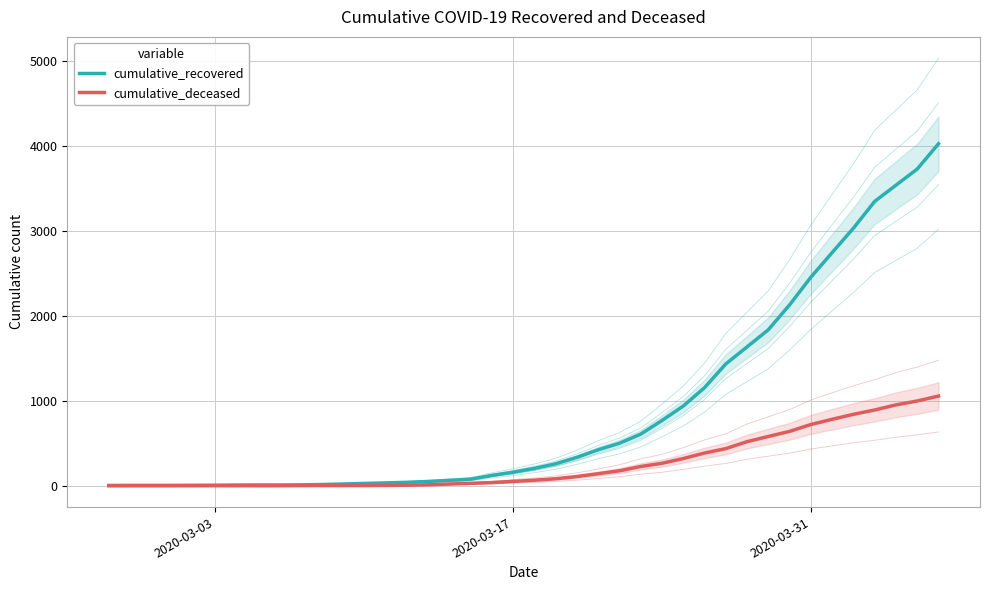

What is the sum of all cumulative_recovered values?

35770